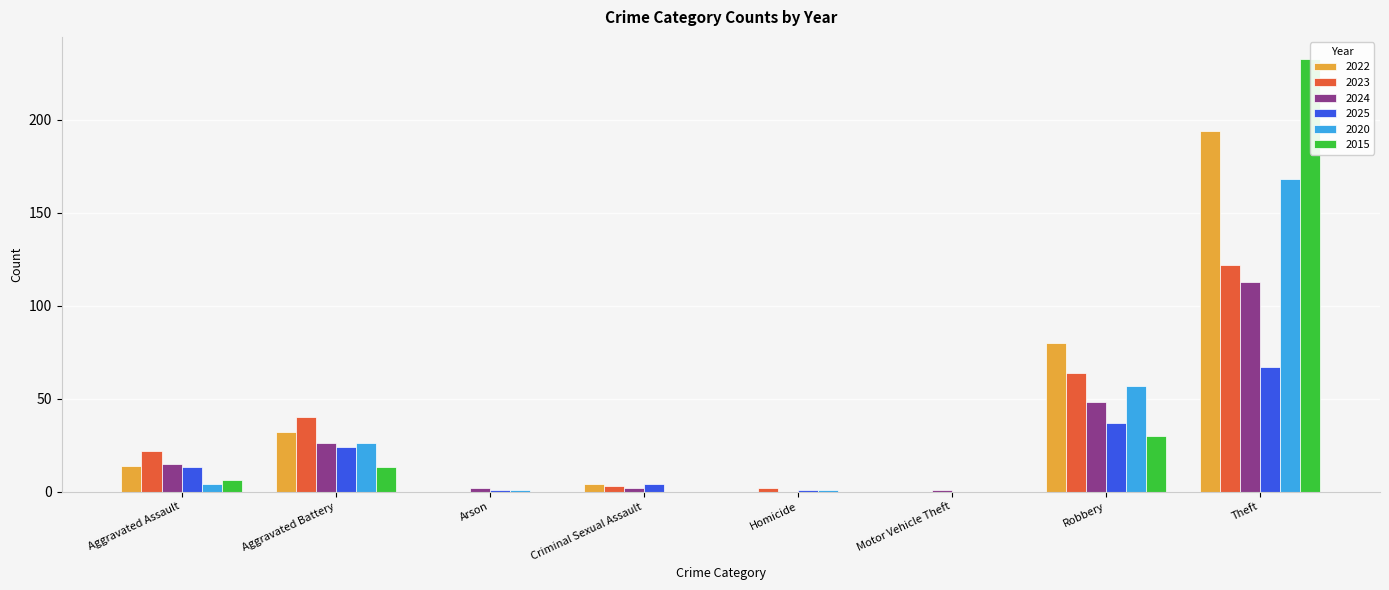

True or false: 2020 has a value of 2 at Aggravated Assault.

False